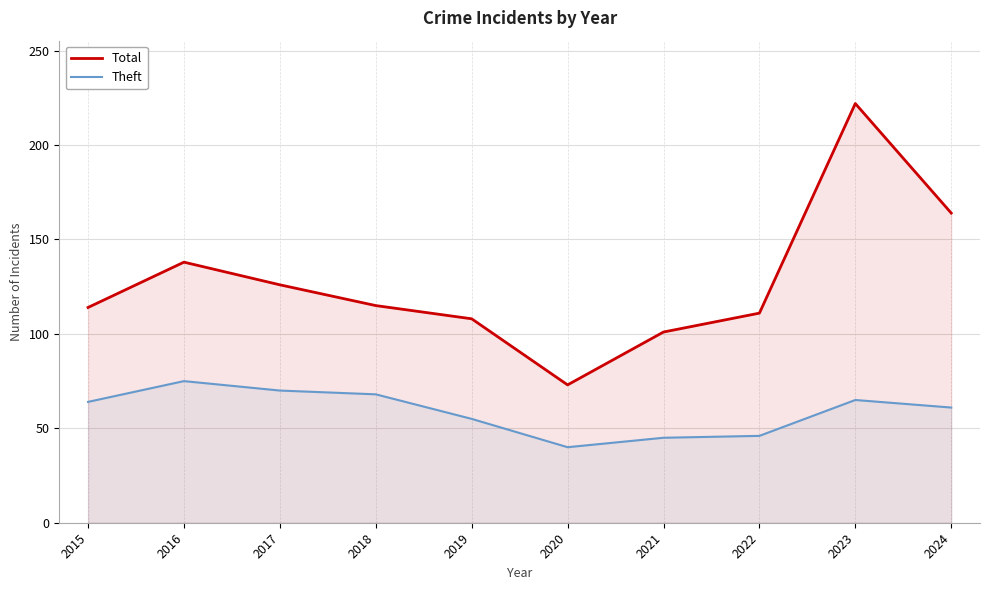

How many lines are shown in the chart?

2